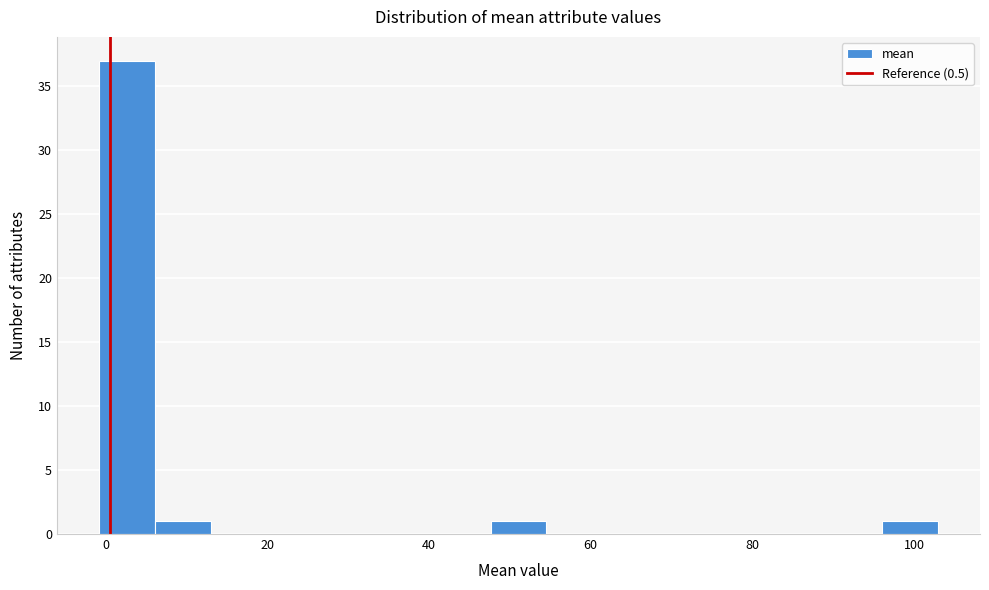

Around what value on the x-axis is the tallest bar? Give the approximate position of its centre, as read against the axis.

2